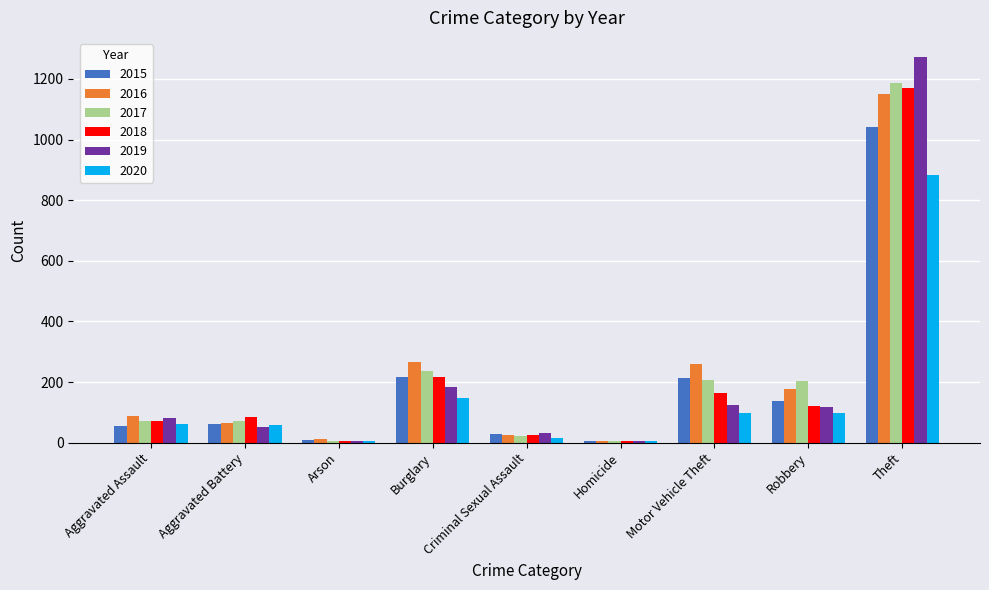

What is the sum of all 2019 values?

1866